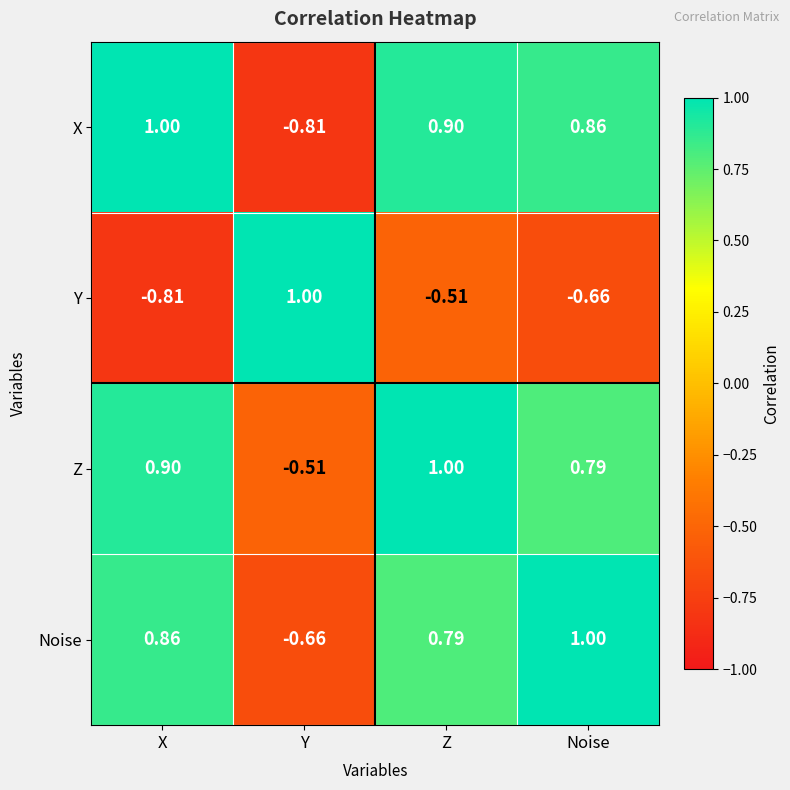

At how many categories does at least one series exceed 0?

4